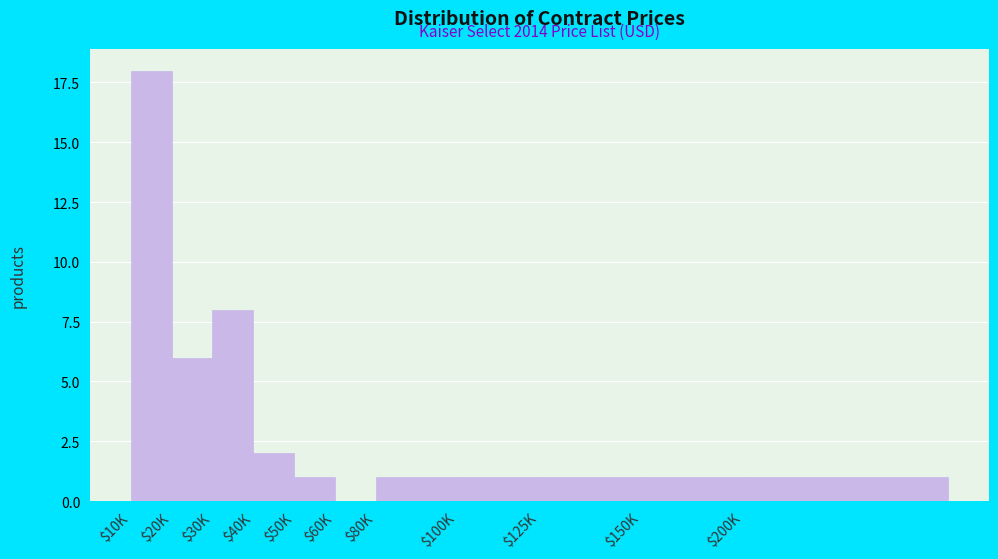

What is the maximum value shown in the chart?

18